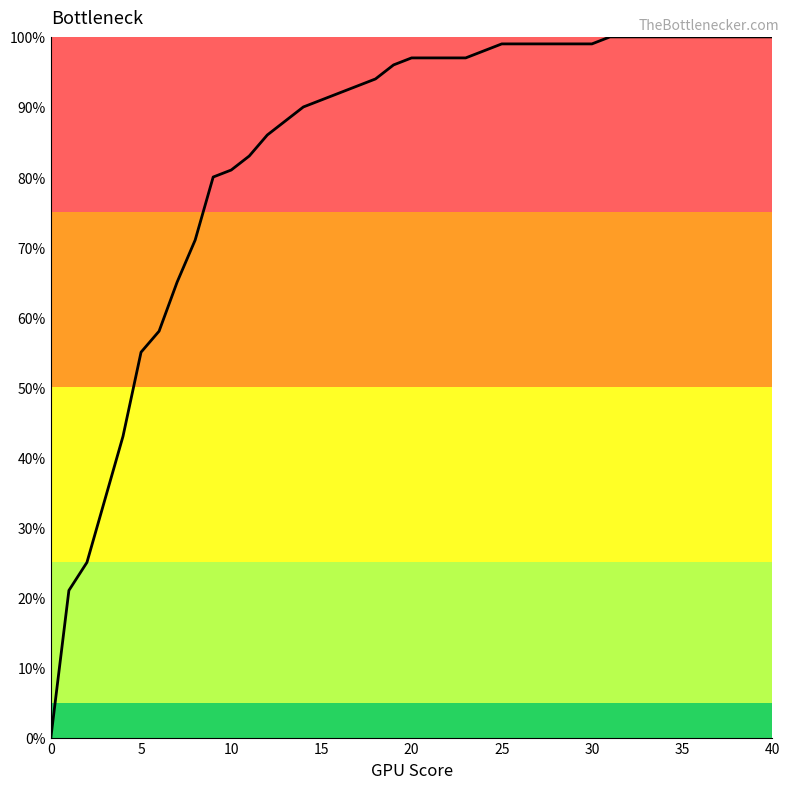

Does the chart display data point markers on the line(s)?

No